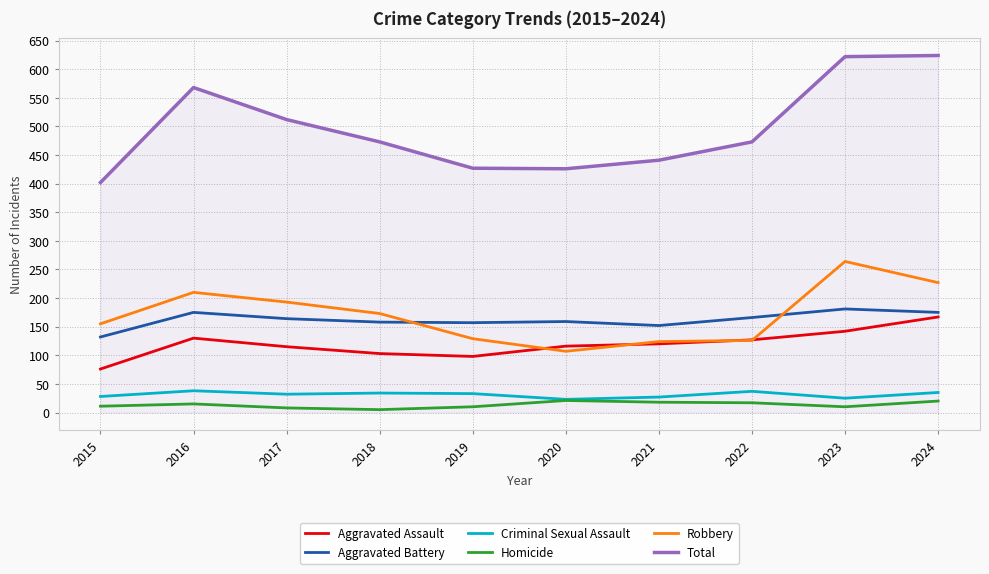

Read the Homicide value at 2021, to the nearest 5.

20